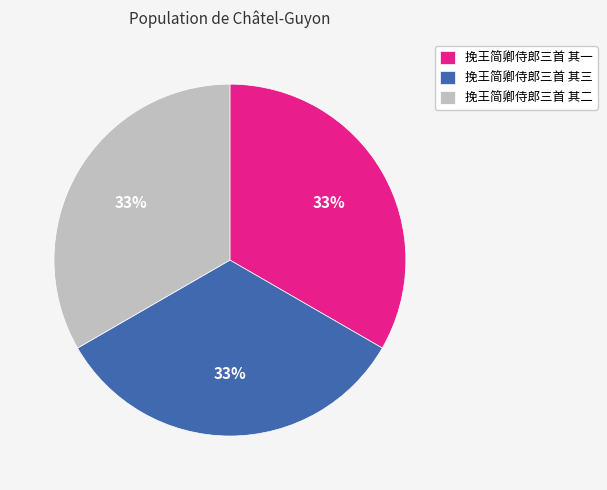

Approximately how many times larger is the value at 挽王简卿侍郎三首 其二 compared to 挽王简卿侍郎三首 其三?

1.0